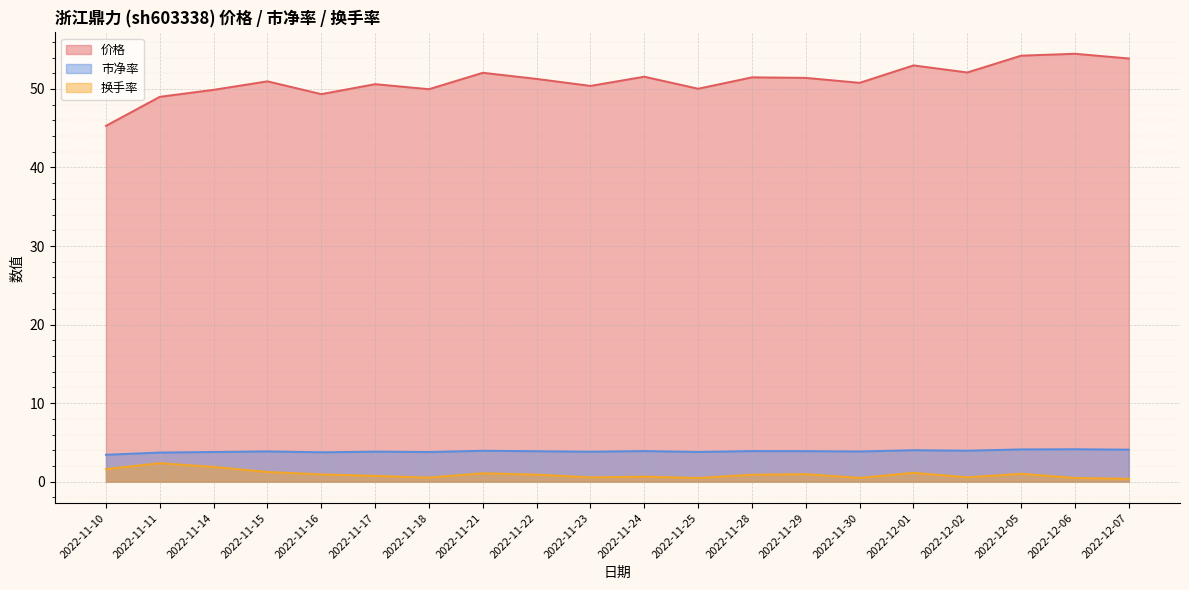

True or false: 市净率 has a value of 3.8 at 2022-11-25.

True